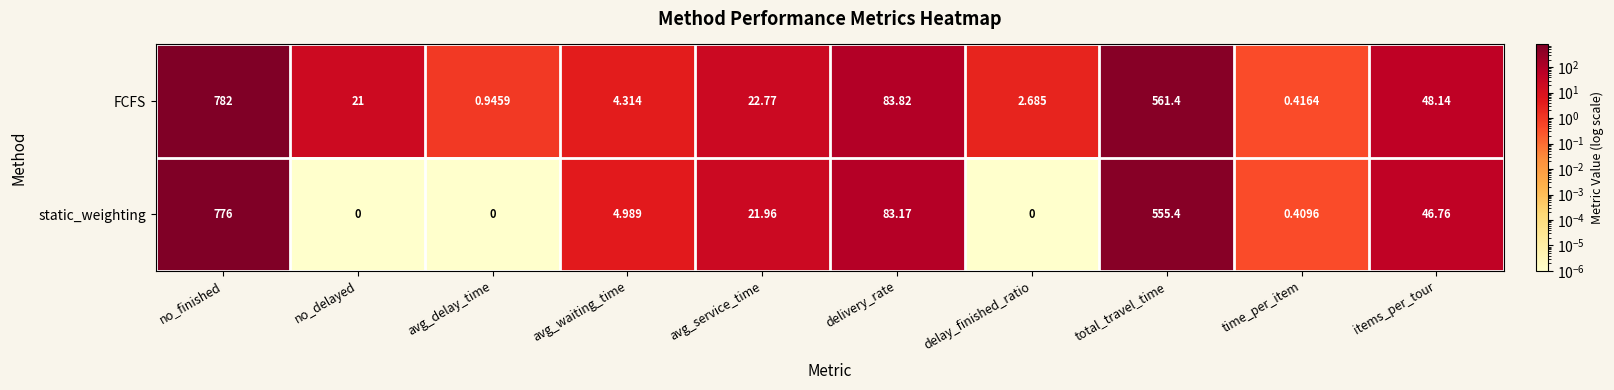

At which category is the sum across all series the highest?

no_finished